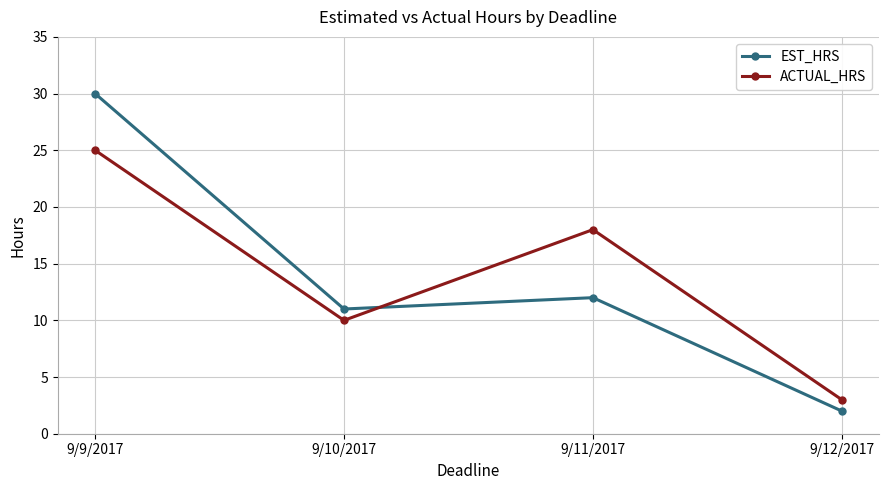

At which category does the chart reach its minimum across all series?

9/12/2017